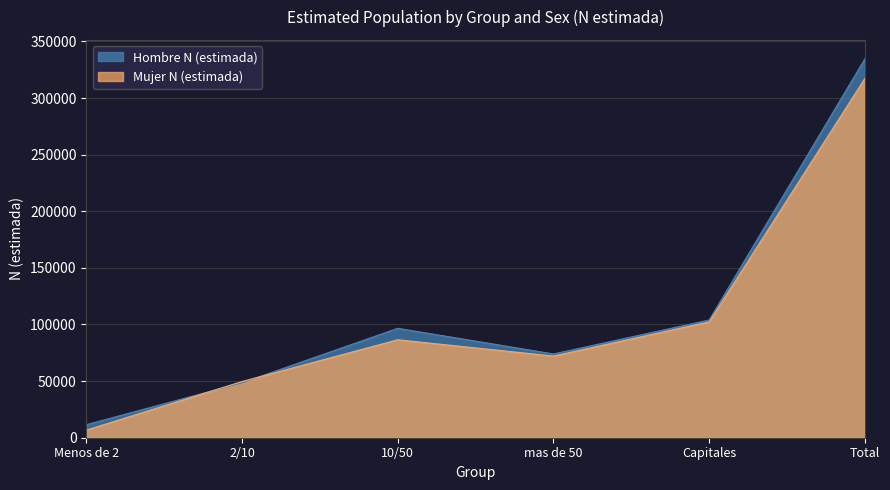

True or false: Hombre N (estimada) and Mujer N (estimada) cross at least once.

True